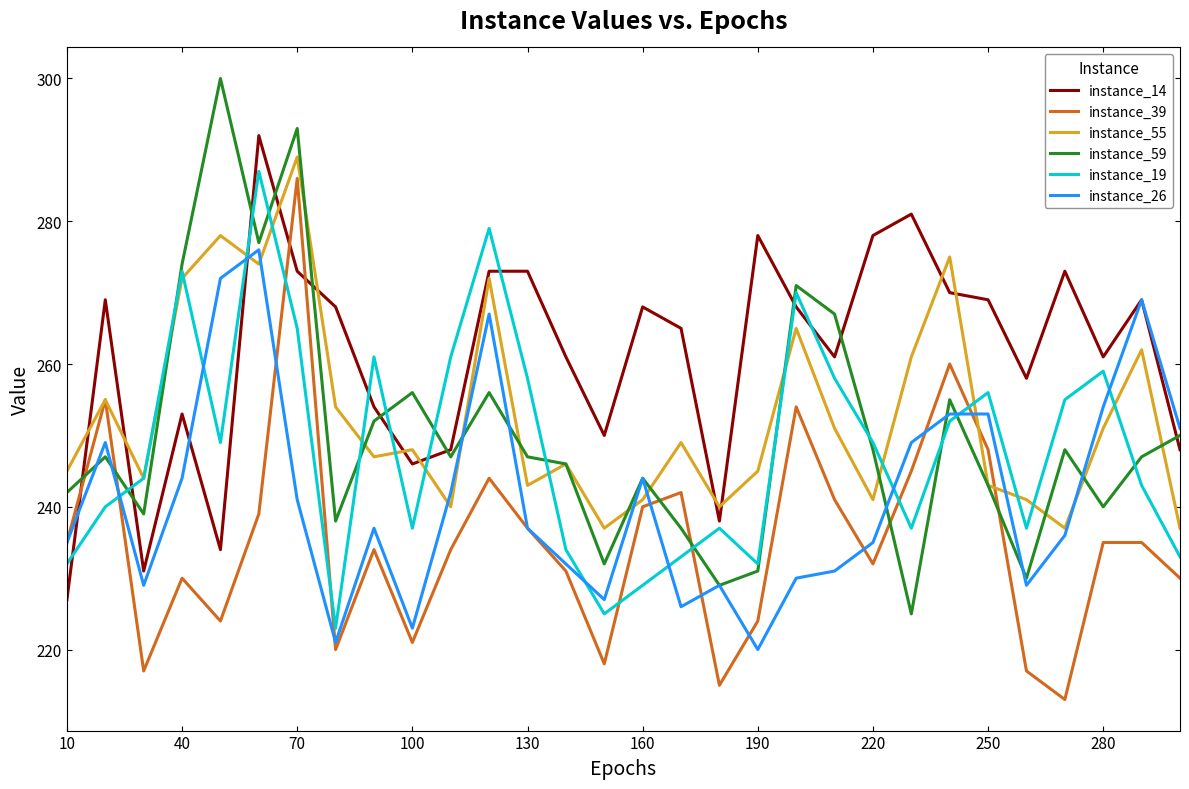

How many intersections are there between instance_19 and instance_26?

8